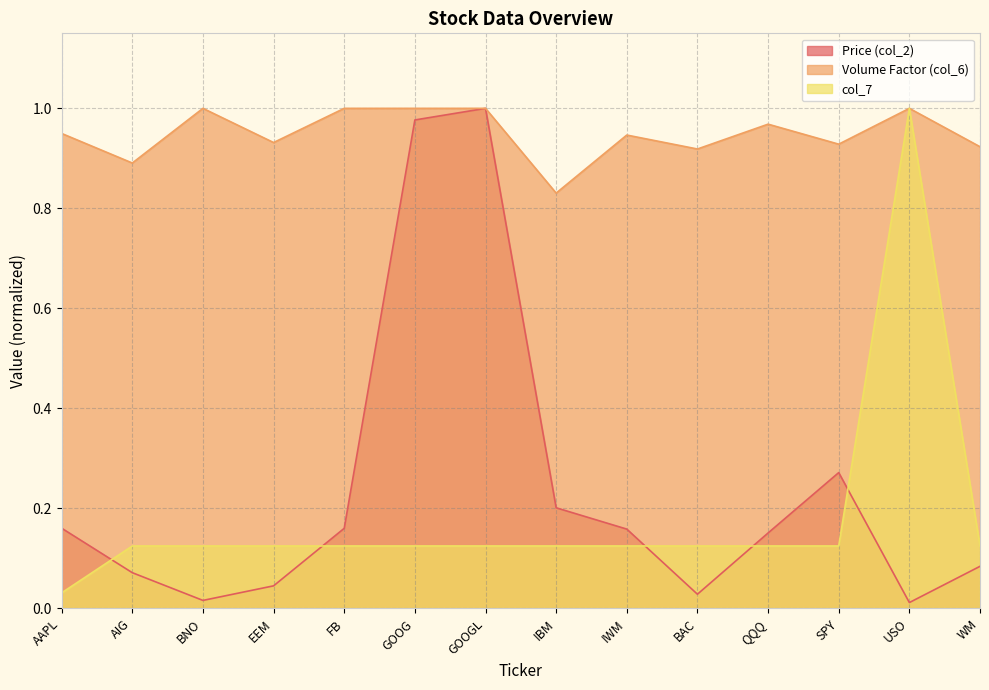

The value of col_7 at IBM is 0.1. True or false?

True